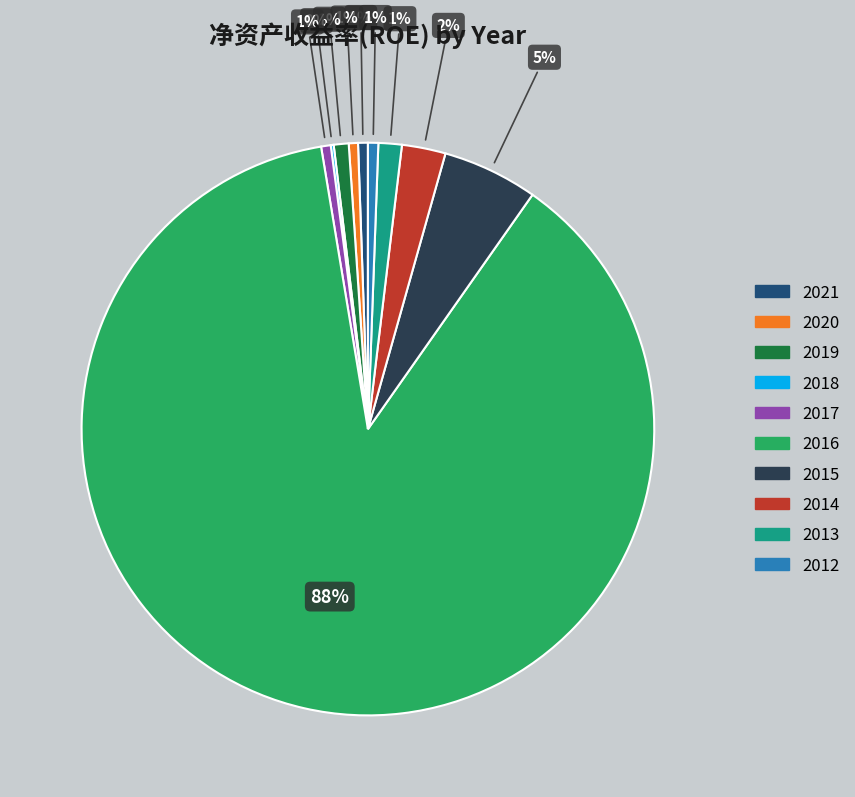

Between 2012 and 2015, which is larger?

2015